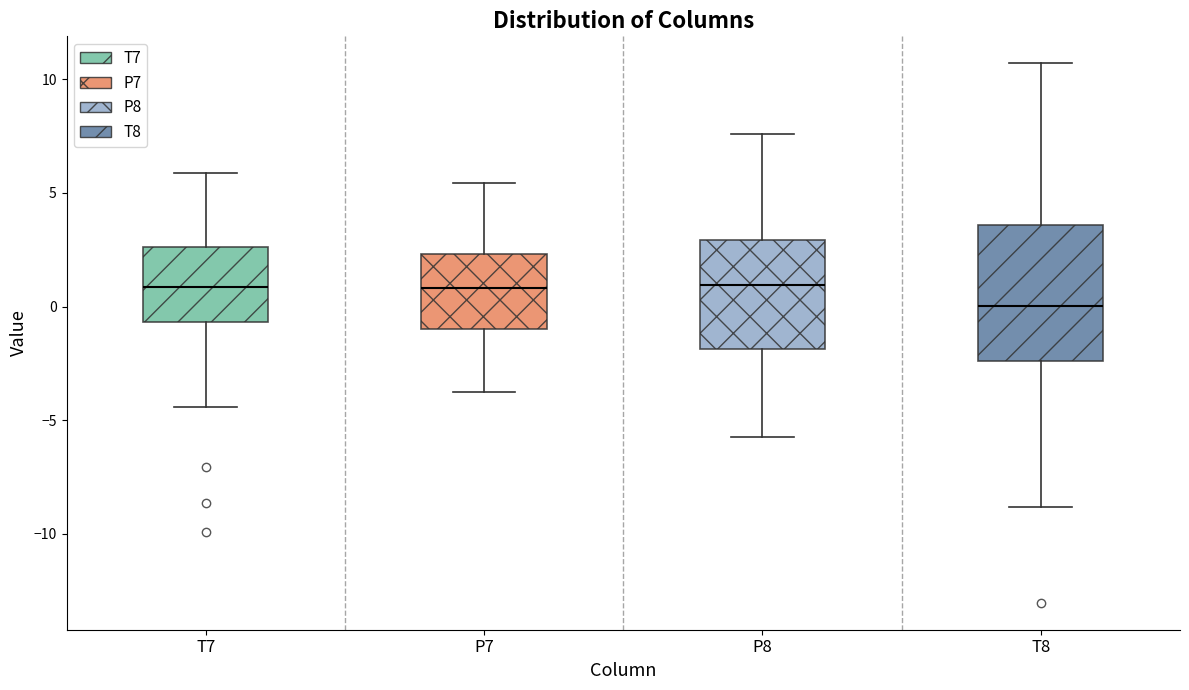

Which box is the tallest, from its lower edge to its upper edge?

T8